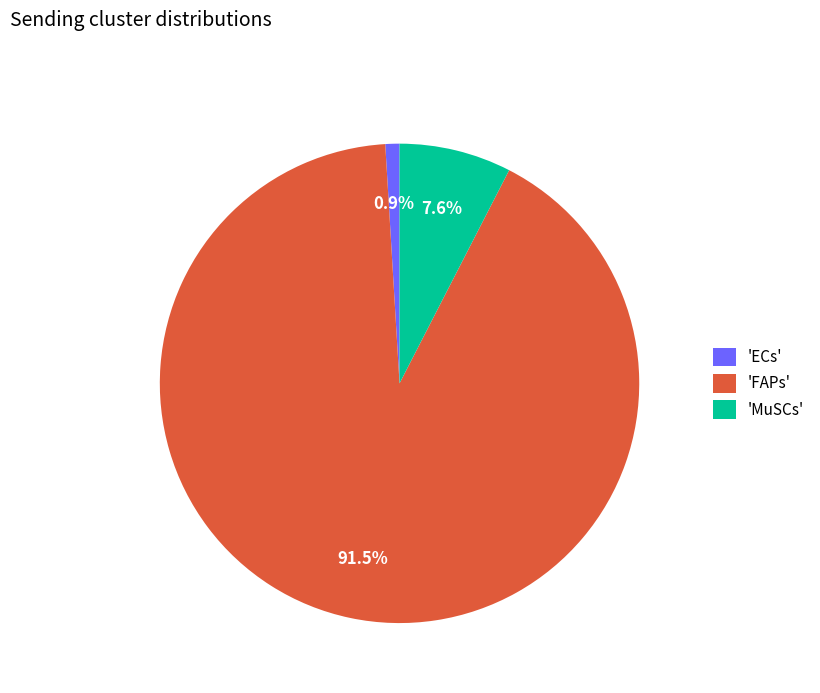

What is the smallest slice in the pie chart?

'ECs'